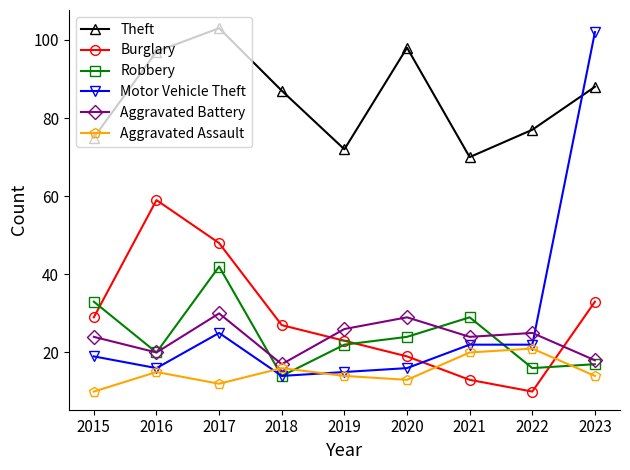

What is the greatest value displayed?

103